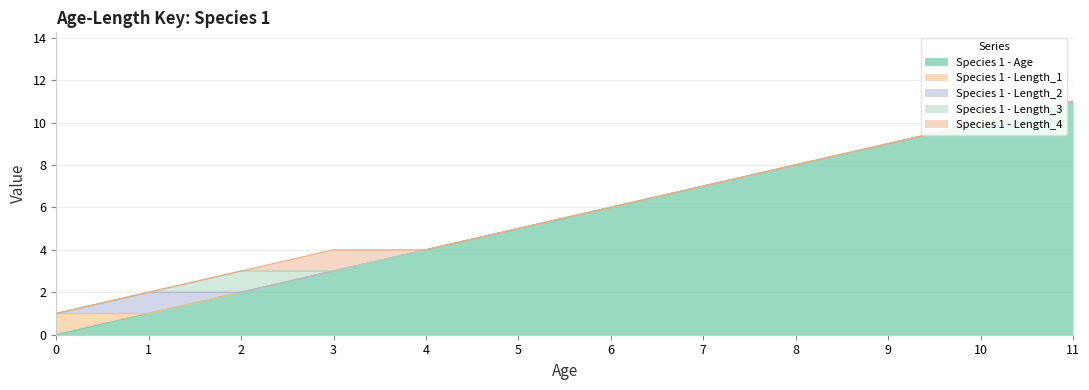

Rank the series at 4 from lowest to highest value.

Species 1 - Length_1, Species 1 - Length_2, Species 1 - Length_3, Species 1 - Length_4, Species 1 - Age